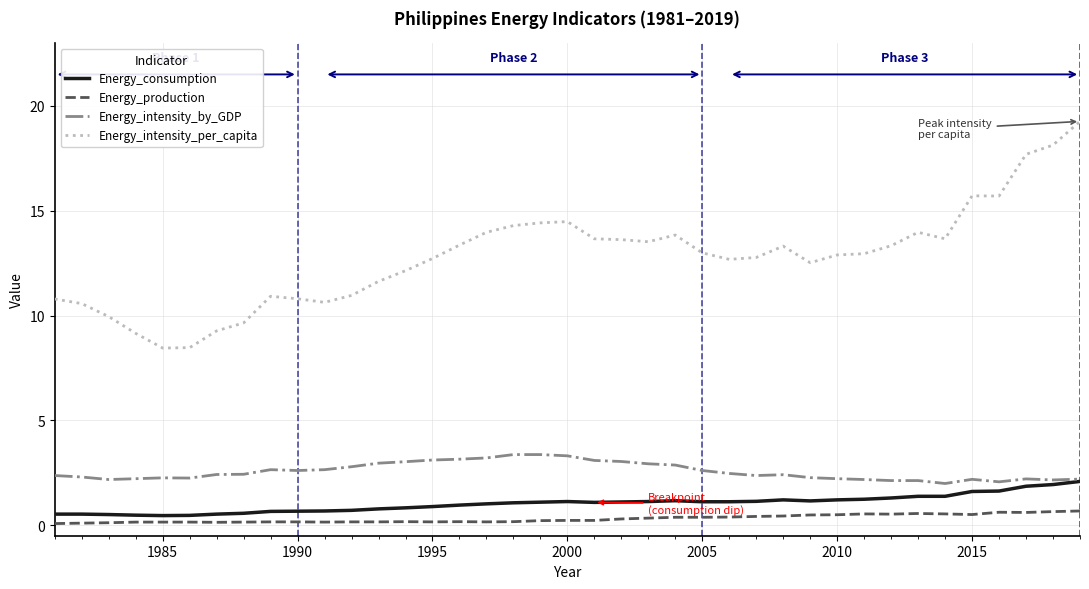

Which series has the largest range (max minus min)?

Energy_intensity_per_capita